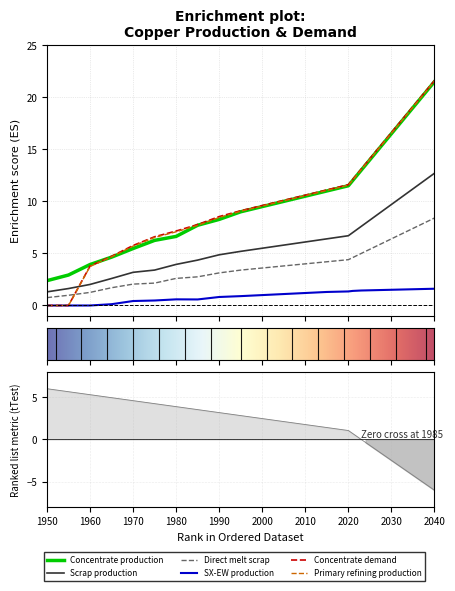

What is the sum of the Concentrate production values at 2022 and 2035?

31.5